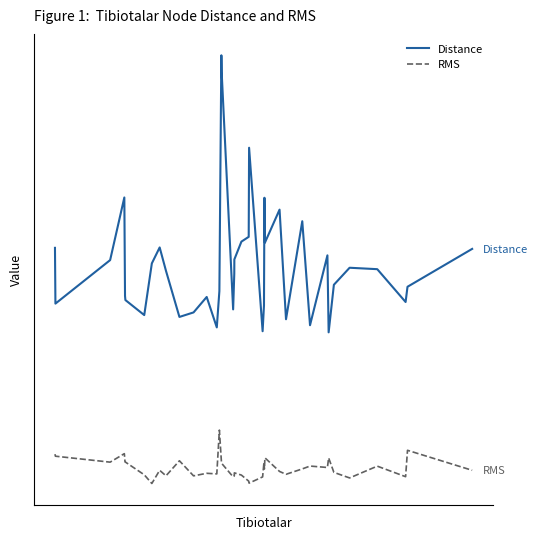

True or false: Distance and RMS intersect in this chart.

False